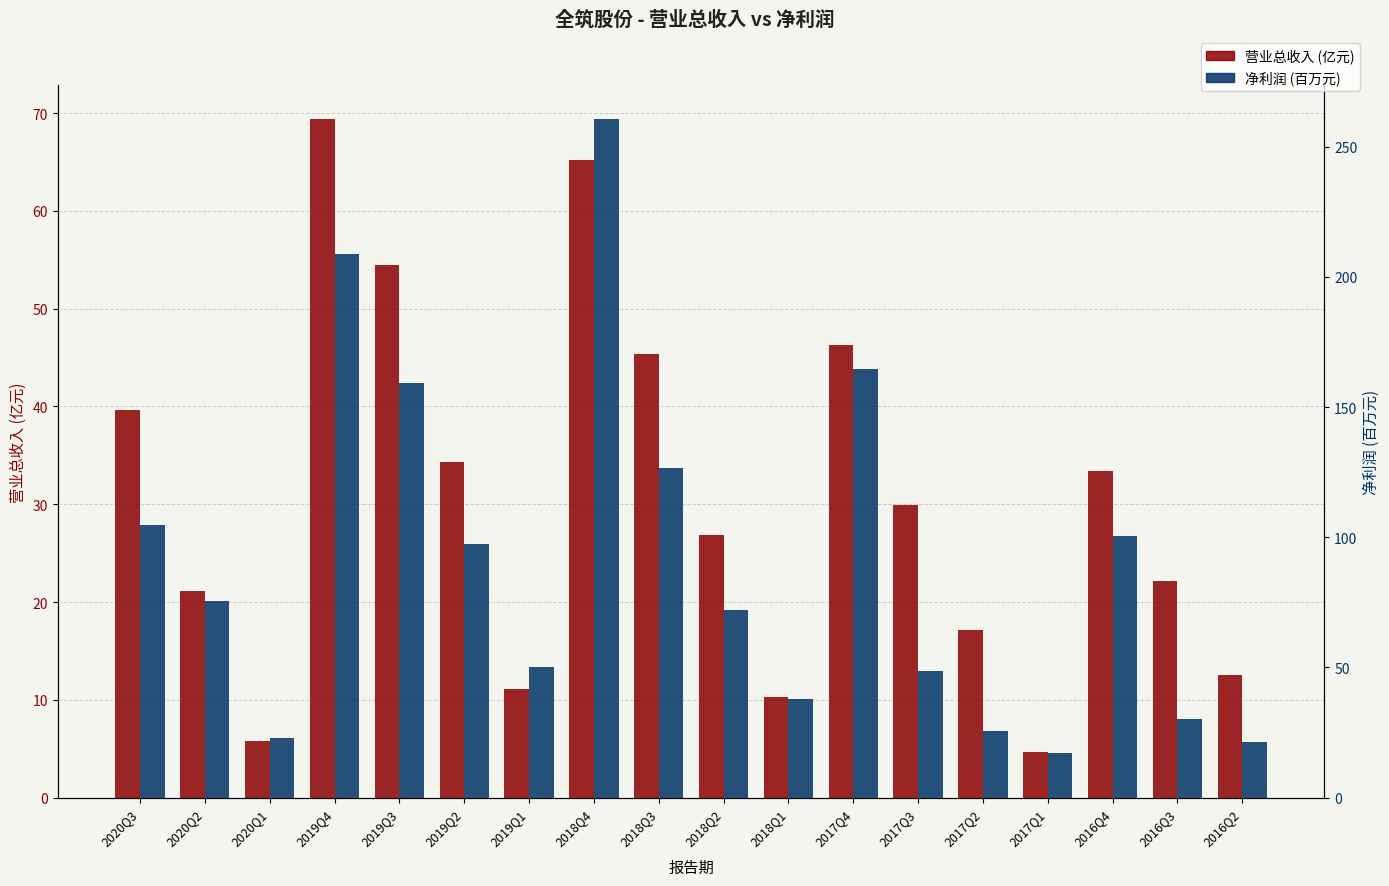

Reading right to left, what are all the values shown in this chart?

营业总收入 (亿元): 12.5	22.2	33.4	4.6	17.1	29.9	46.3	10.3	26.8	45.4	65.2	11.1	34.3	54.4	69.4	5.8	21.1	39.6
净利润 (百万元): 21.4	30.0	100.4	17.3	25.8	48.6	164.8	37.9	72.1	126.6	260.5	50.2	97.2	159.3	208.6	22.9	75.5	104.7